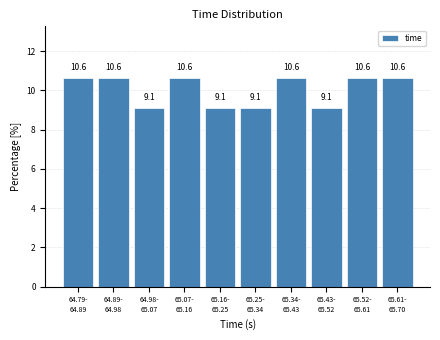

Reading left to right, what are all the values shown in this chart?

10.6	10.6	9.1	10.6	9.1	9.1	10.6	9.1	10.6	10.6